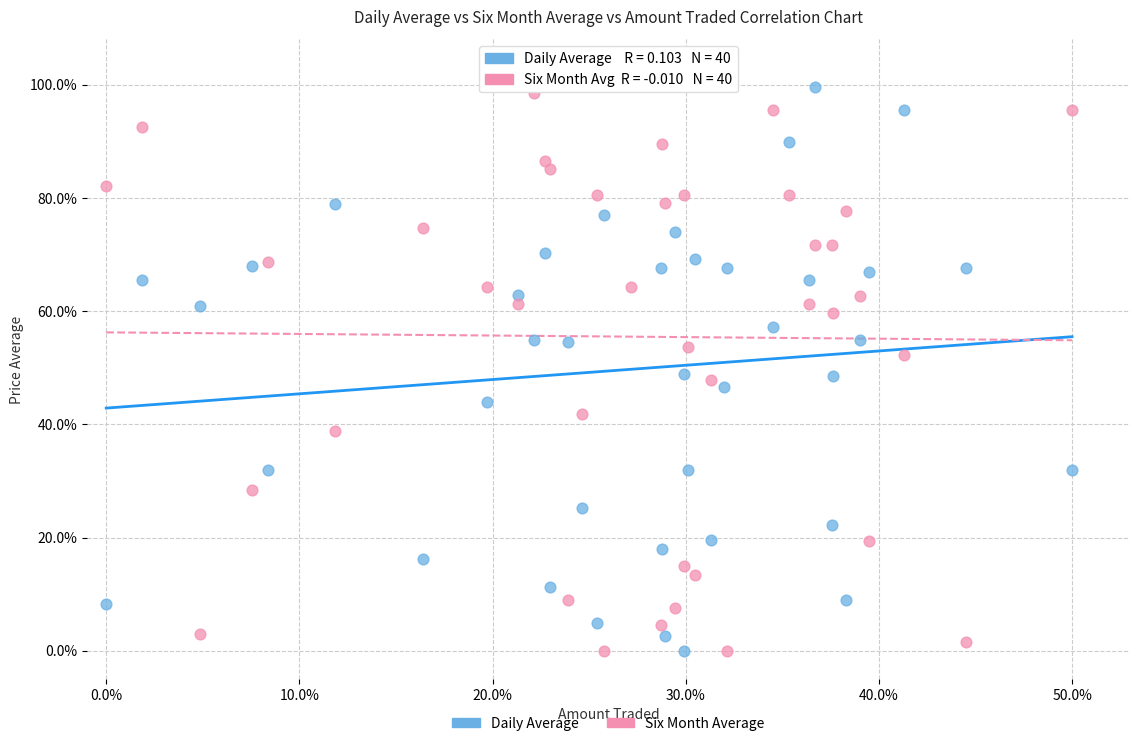

What is the X range (max minus min) for the scatter plot?

50.0